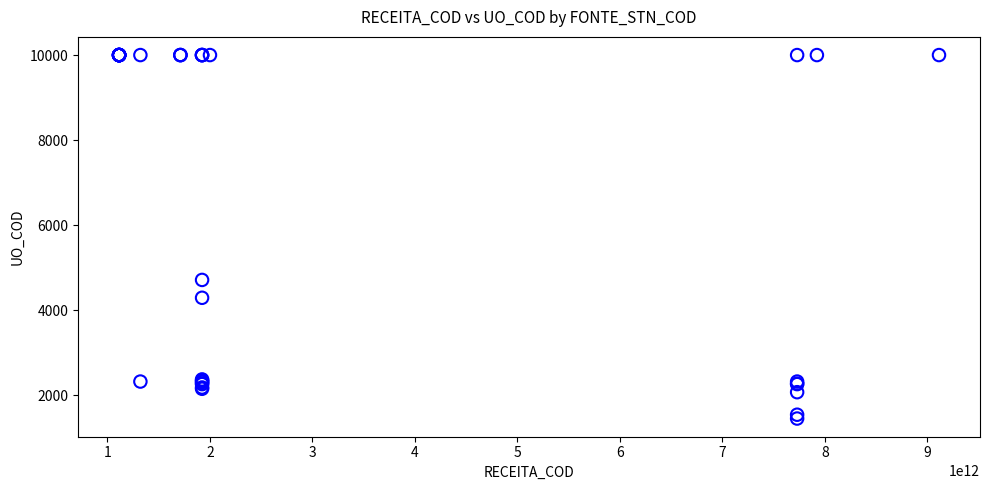

What Y value in the scatter plot is closest to 5725?

4711